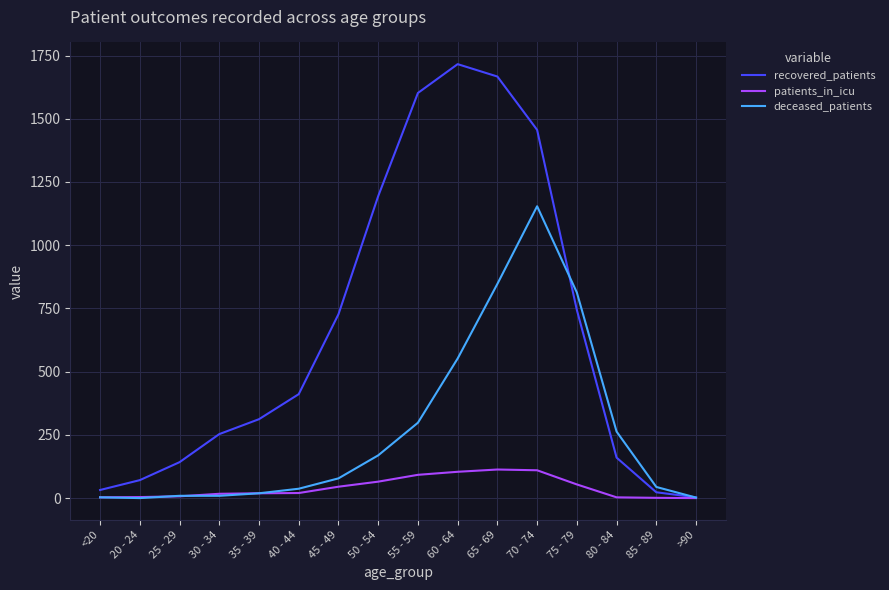

Which series has the widest spread of values?

recovered_patients